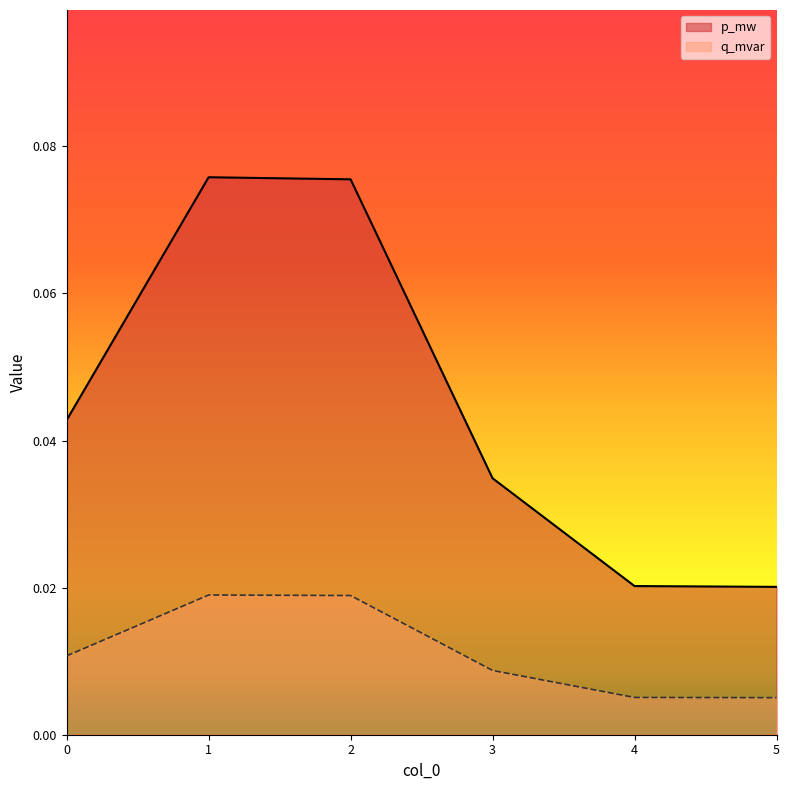

Which series has the widest spread of values?

p_mw